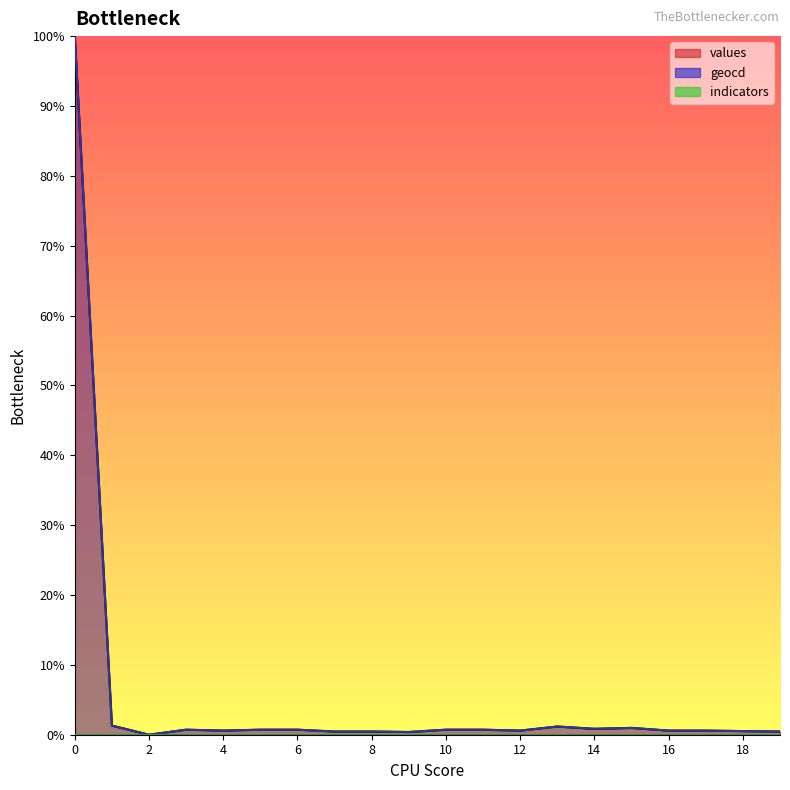

Which series has the widest spread of values?

values